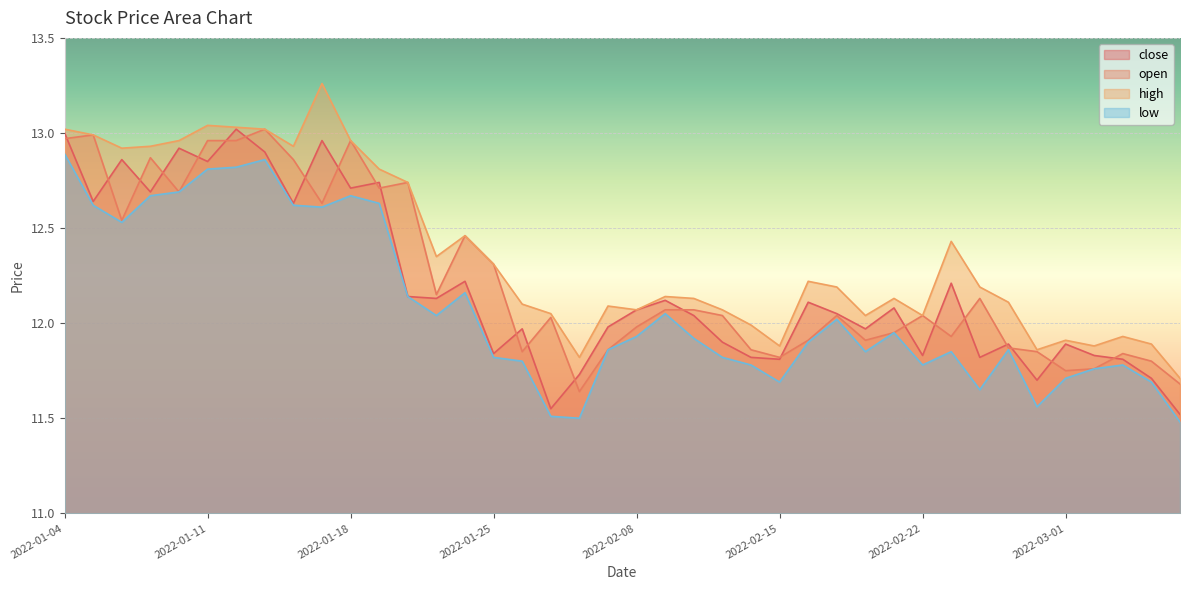

Reading left to right, list all the values displayed in this chart.

close: 2022-01-04=13.0	2022-01-05=12.6	2022-01-06=12.9	2022-01-07=12.7	2022-01-10=12.9	2022-01-11=12.8	2022-01-12=13.0	2022-01-13=12.9	2022-01-14=12.6	2022-01-17=13.0	2022-01-18=12.7	2022-01-19=12.7	2022-01-20=12.1	2022-01-21=12.1	2022-01-24=12.2	2022-01-25=11.8	2022-01-26=12.0	2022-01-27=11.6	2022-01-28=11.7	2022-02-07=12.0	2022-02-08=12.1	2022-02-09=12.1	2022-02-10=12.0	2022-02-11=11.9	2022-02-14=11.8	2022-02-15=11.8	2022-02-16=12.1	2022-02-17=12.1	2022-02-18=12.0	2022-02-21=12.1	2022-02-22=11.8	2022-02-23=12.2	2022-02-24=11.8	2022-02-25=11.9	2022-02-28=11.7	2022-03-01=11.9	2022-03-02=11.8	2022-03-03=11.8	2022-03-04=11.7	2022-03-07=11.5
open: 2022-01-04=13.0	2022-01-05=13.0	2022-01-06=12.5	2022-01-07=12.9	2022-01-10=12.7	2022-01-11=13.0	2022-01-12=13.0	2022-01-13=13.0	2022-01-14=12.9	2022-01-17=12.6	2022-01-18=13.0	2022-01-19=12.7	2022-01-20=12.7	2022-01-21=12.2	2022-01-24=12.5	2022-01-25=12.3	2022-01-26=11.8	2022-01-27=12.0	2022-01-28=11.6	2022-02-07=11.9	2022-02-08=12.0	2022-02-09=12.1	2022-02-10=12.1	2022-02-11=12.0	2022-02-14=11.9	2022-02-15=11.8	2022-02-16=11.9	2022-02-17=12.0	2022-02-18=11.9	2022-02-21=11.9	2022-02-22=12.0	2022-02-23=11.9	2022-02-24=12.1	2022-02-25=11.9	2022-02-28=11.8	2022-03-01=11.8	2022-03-02=11.8	2022-03-03=11.8	2022-03-04=11.8	2022-03-07=11.7
high: 2022-01-04=13.0	2022-01-05=13.0	2022-01-06=12.9	2022-01-07=12.9	2022-01-10=13.0	2022-01-11=13.0	2022-01-12=13.0	2022-01-13=13.0	2022-01-14=12.9	2022-01-17=13.3	2022-01-18=13.0	2022-01-19=12.8	2022-01-20=12.7	2022-01-21=12.3	2022-01-24=12.5	2022-01-25=12.3	2022-01-26=12.1	2022-01-27=12.1	2022-01-28=11.8	2022-02-07=12.1	2022-02-08=12.1	2022-02-09=12.1	2022-02-10=12.1	2022-02-11=12.1	2022-02-14=12.0	2022-02-15=11.9	2022-02-16=12.2	2022-02-17=12.2	2022-02-18=12.0	2022-02-21=12.1	2022-02-22=12.0	2022-02-23=12.4	2022-02-24=12.2	2022-02-25=12.1	2022-02-28=11.9	2022-03-01=11.9	2022-03-02=11.9	2022-03-03=11.9	2022-03-04=11.9	2022-03-07=11.7
low: 2022-01-04=12.9	2022-01-05=12.6	2022-01-06=12.5	2022-01-07=12.7	2022-01-10=12.7	2022-01-11=12.8	2022-01-12=12.8	2022-01-13=12.9	2022-01-14=12.6	2022-01-17=12.6	2022-01-18=12.7	2022-01-19=12.6	2022-01-20=12.1	2022-01-21=12.0	2022-01-24=12.2	2022-01-25=11.8	2022-01-26=11.8	2022-01-27=11.5	2022-01-28=11.5	2022-02-07=11.9	2022-02-08=11.9	2022-02-09=12.1	2022-02-10=11.9	2022-02-11=11.8	2022-02-14=11.8	2022-02-15=11.7	2022-02-16=11.9	2022-02-17=12.0	2022-02-18=11.8	2022-02-21=11.9	2022-02-22=11.8	2022-02-23=11.8	2022-02-24=11.7	2022-02-25=11.9	2022-02-28=11.6	2022-03-01=11.7	2022-03-02=11.8	2022-03-03=11.8	2022-03-04=11.7	2022-03-07=11.5